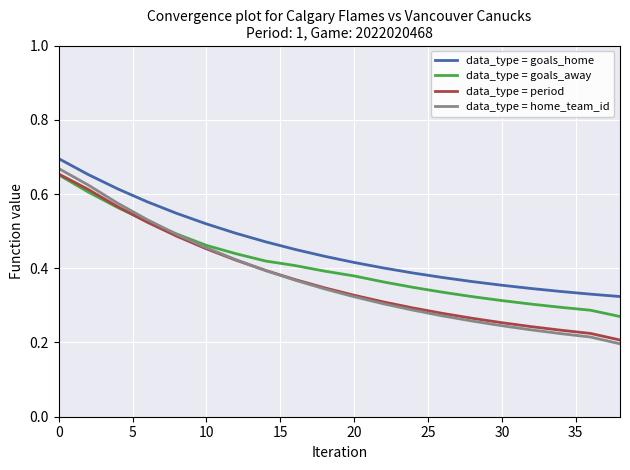

Reading right to left, transcribe all the data shown in this chart.

data_type = goals_home: 0.3	0.3	0.3	0.3	0.4	0.4	0.4	0.4	0.4	0.4	0.4	0.5	0.5	0.5	0.5	0.5	0.6	0.6	0.7	0.7
data_type = goals_away: 0.3	0.3	0.3	0.3	0.3	0.3	0.3	0.3	0.4	0.4	0.4	0.4	0.4	0.4	0.5	0.5	0.5	0.6	0.6	0.7
data_type = period: 0.2	0.2	0.2	0.2	0.3	0.3	0.3	0.3	0.3	0.3	0.3	0.4	0.4	0.4	0.5	0.5	0.5	0.6	0.6	0.7
data_type = home_team_id: 0.2	0.2	0.2	0.2	0.2	0.3	0.3	0.3	0.3	0.3	0.3	0.4	0.4	0.4	0.5	0.5	0.5	0.6	0.6	0.7